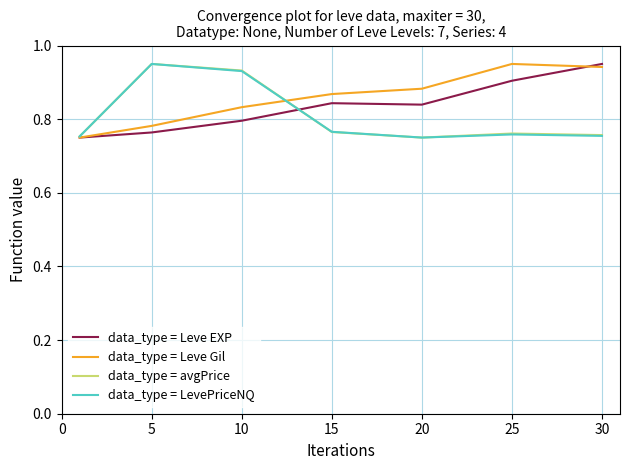

At which category is the sum across all series the highest?

10